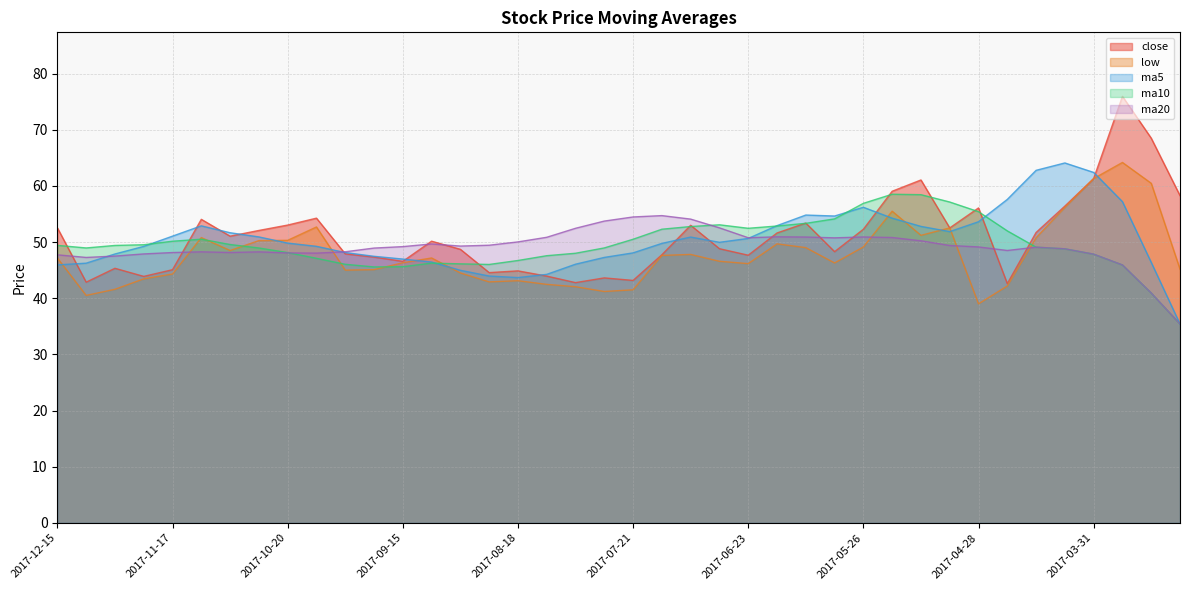

What is the sum of all ma10 values?

1986.4